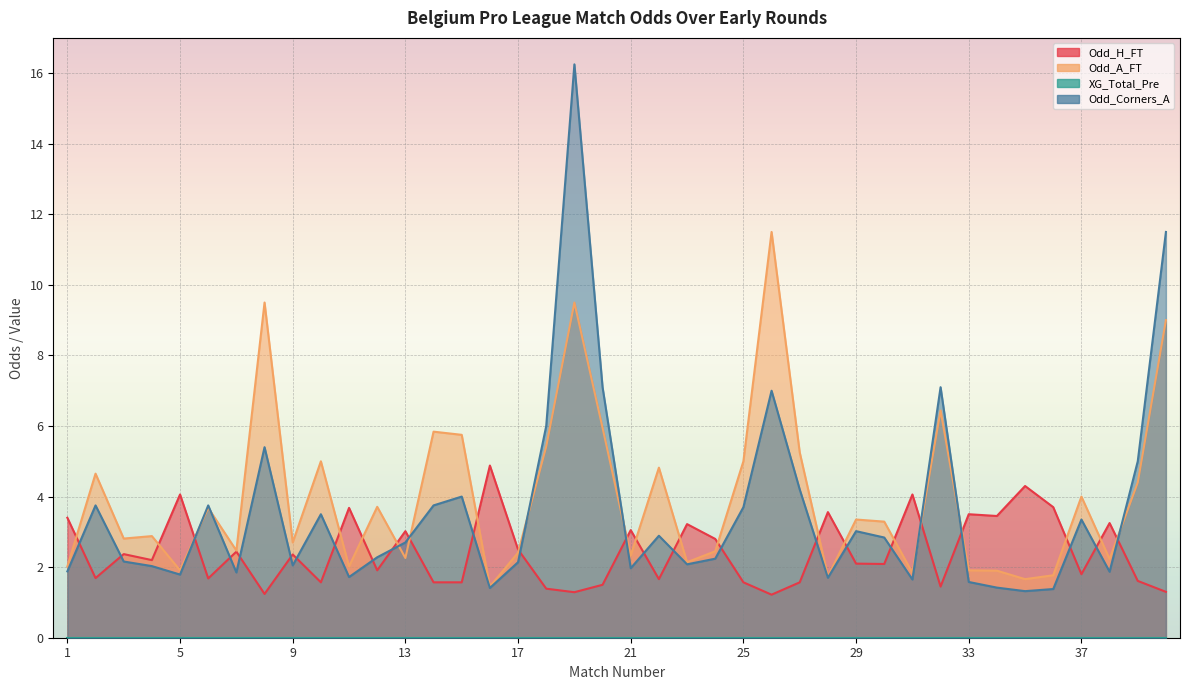

What is the sum of all Odd_Corners_A values?

143.3